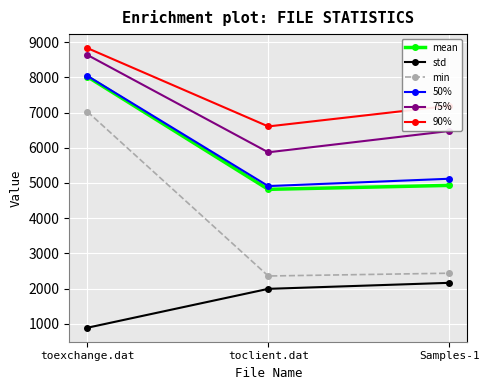

What are all the series names shown in the legend?

mean, std, min, 50%, 75%, 90%